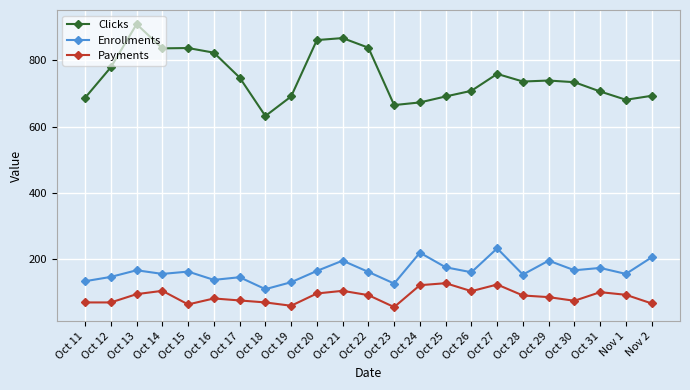

True or false: Payments has more than 0 points higher than both neighbors.

True